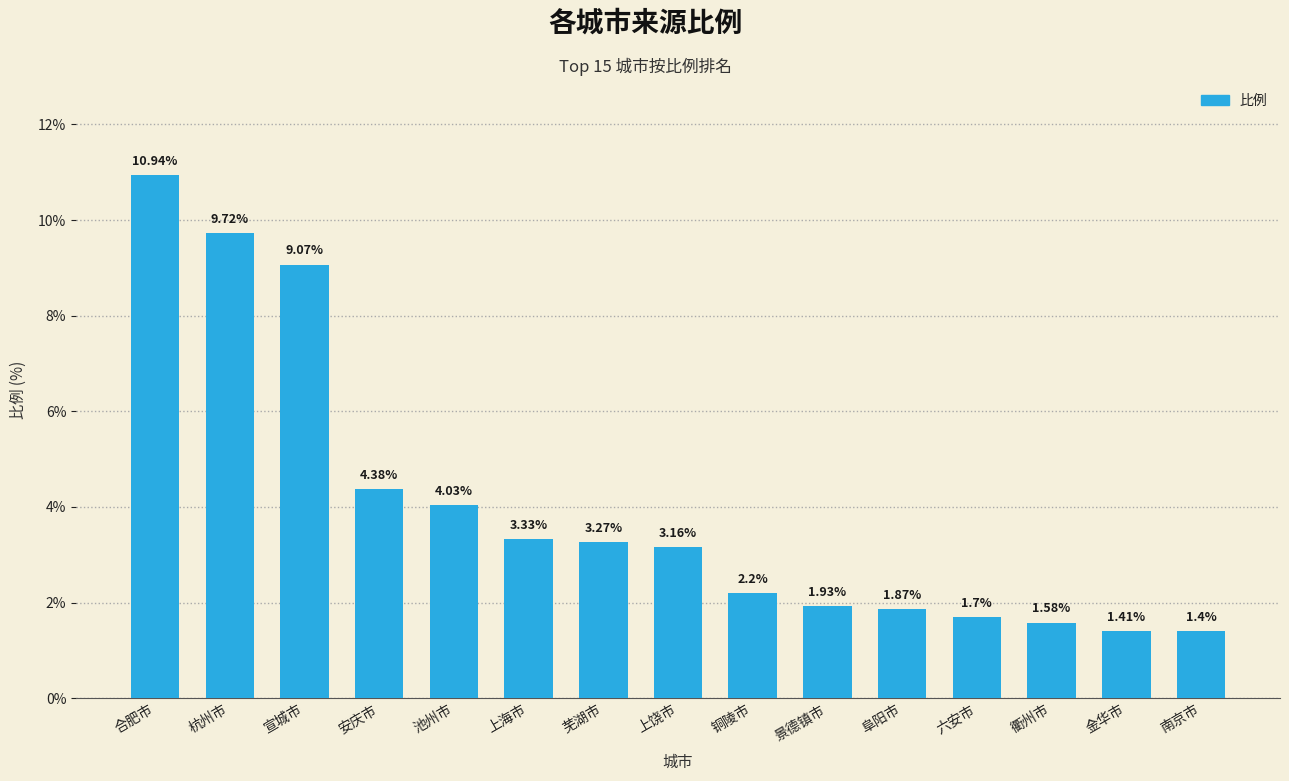

At which label is the value closest to 6?

安庆市